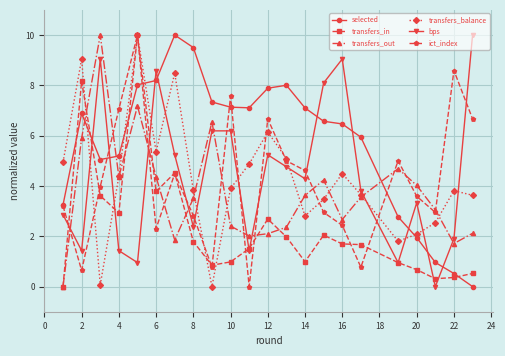

In ict_index, how many points are higher than both neighbors (excluding endpoints)?

6